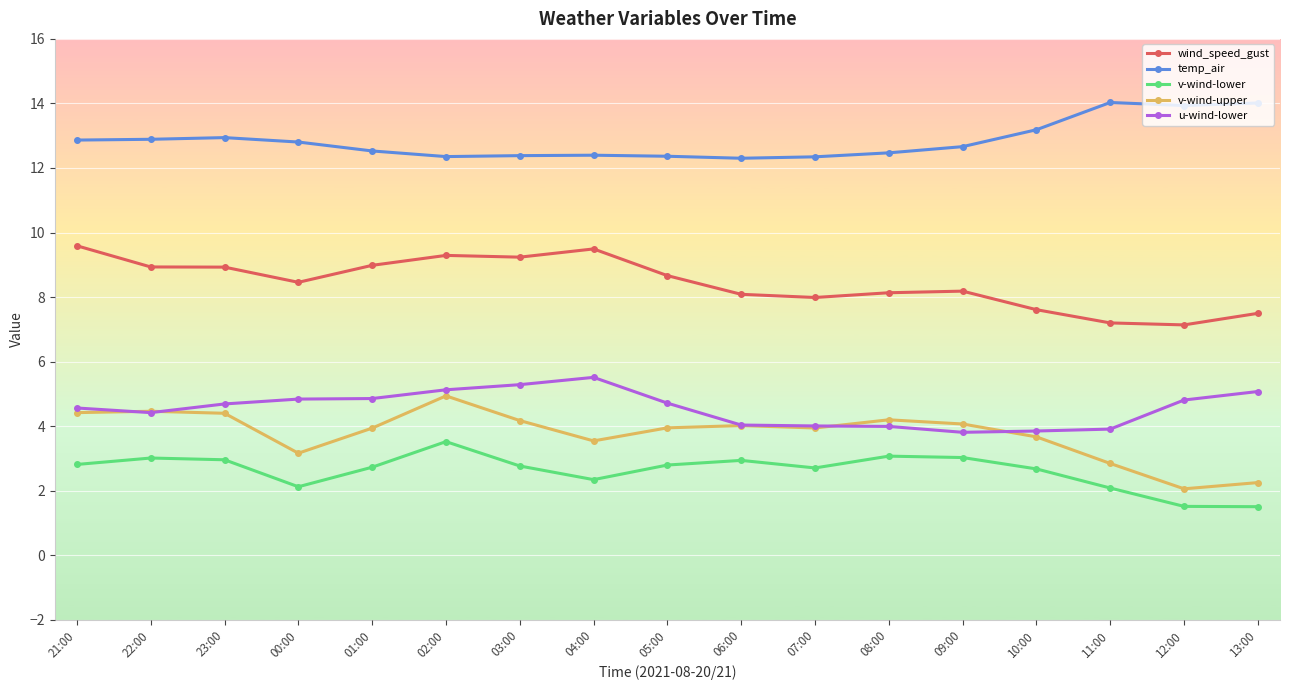

True or false: temp_air has more than 1 interior local peaks.

True